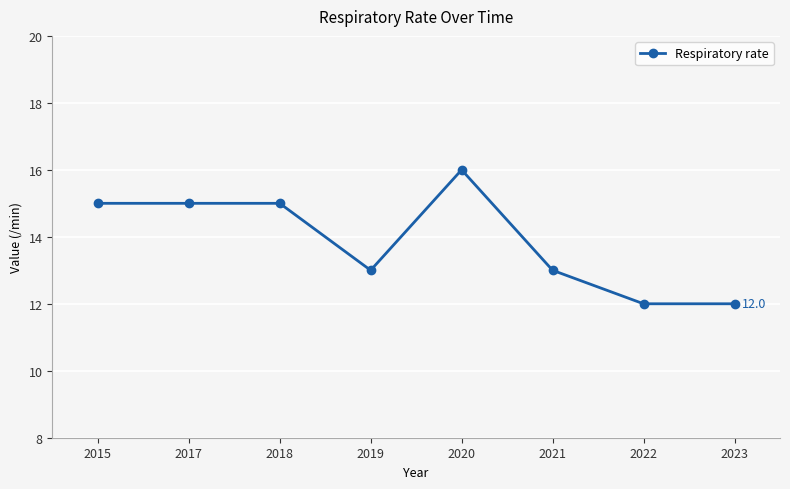

What is the maximum value shown in the chart?

16